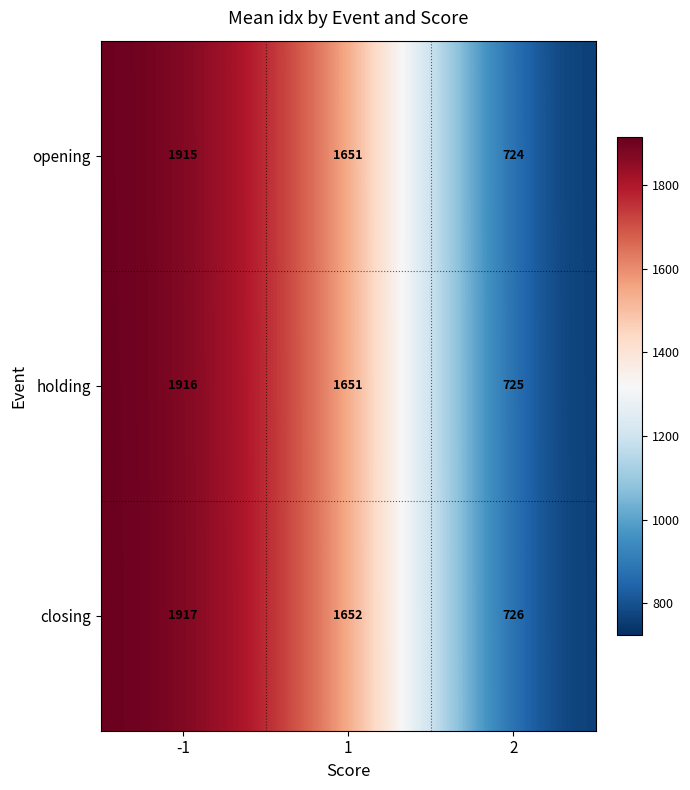

What value does the closing series have at -1?

1917